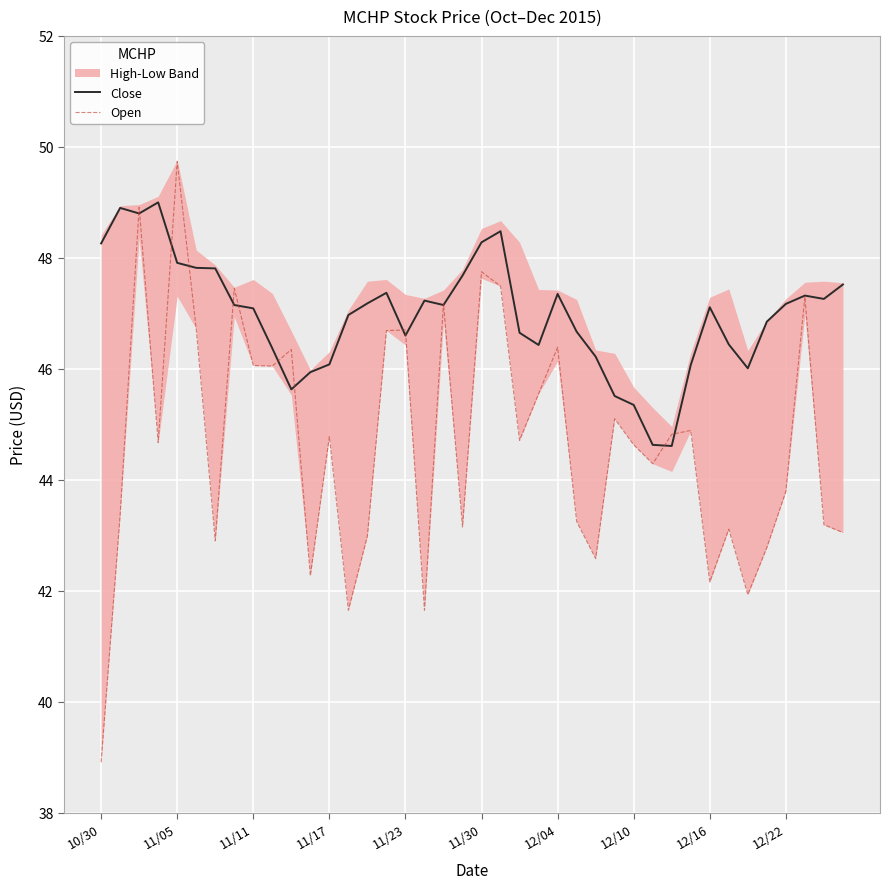

The value of Close at 12/22 is 31.5. True or false?

False